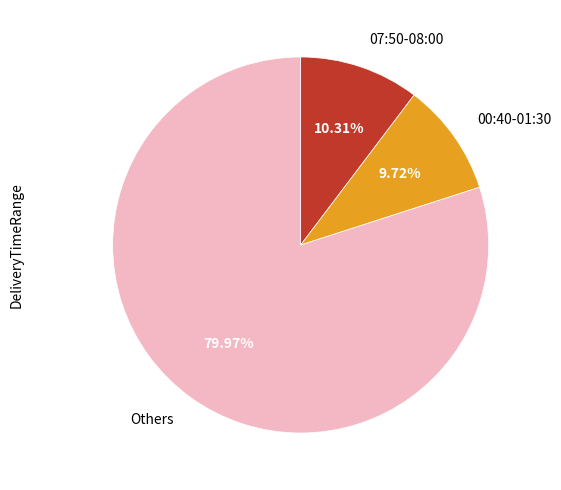

Which category has the biggest portion of the pie?

Others